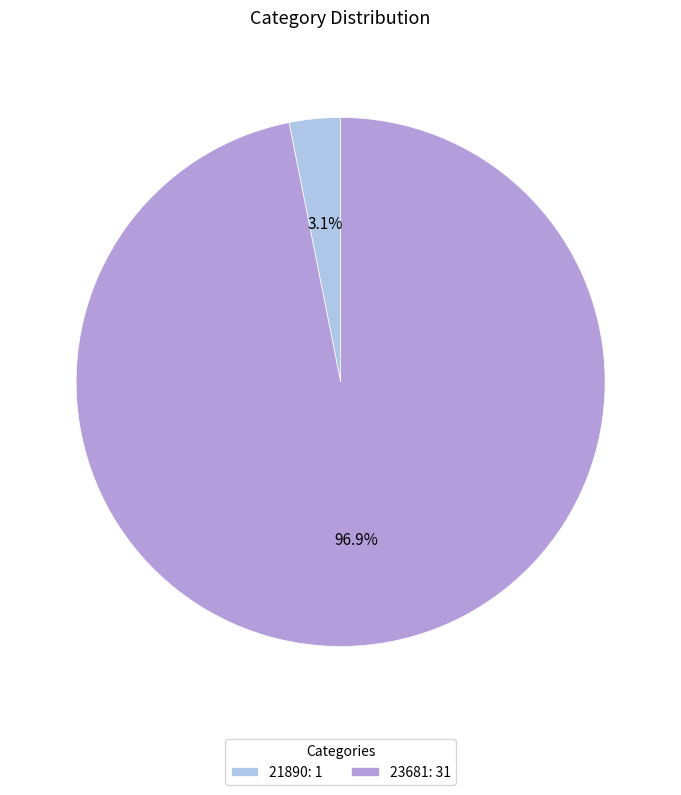

What percentage is the 21890 slice, to the nearest percent?

3%